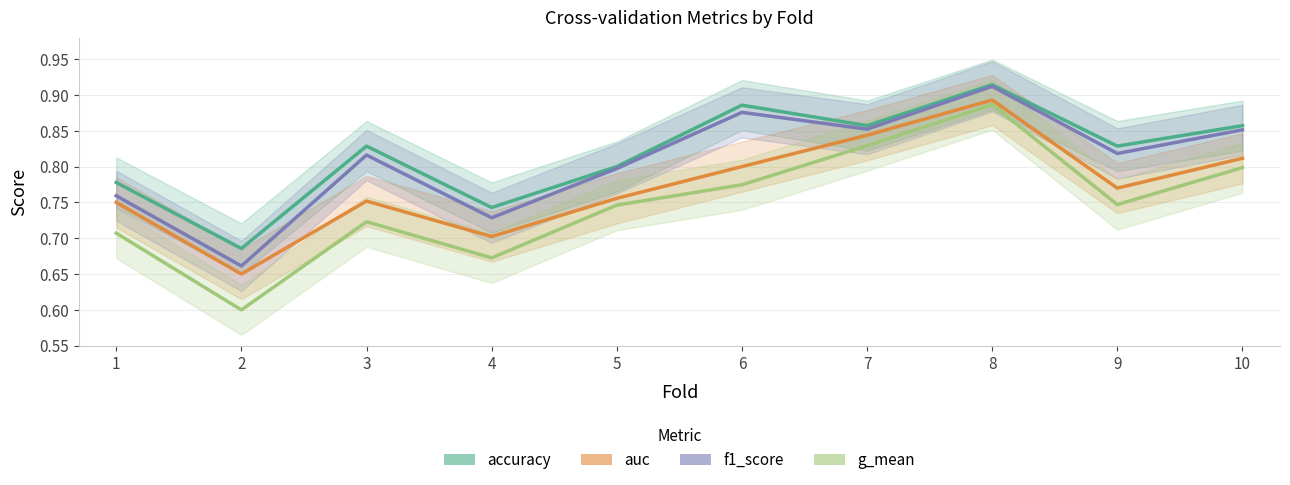

What is the maximum value shown in the chart?

0.9